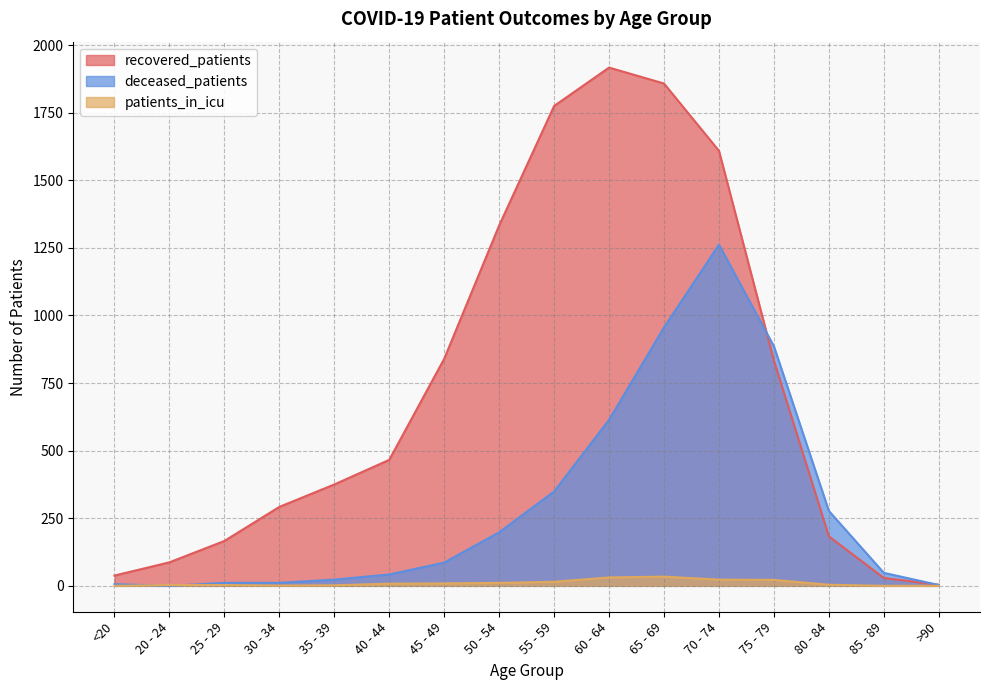

What is the value of the patients_in_icu point at the 11th from the left?

34